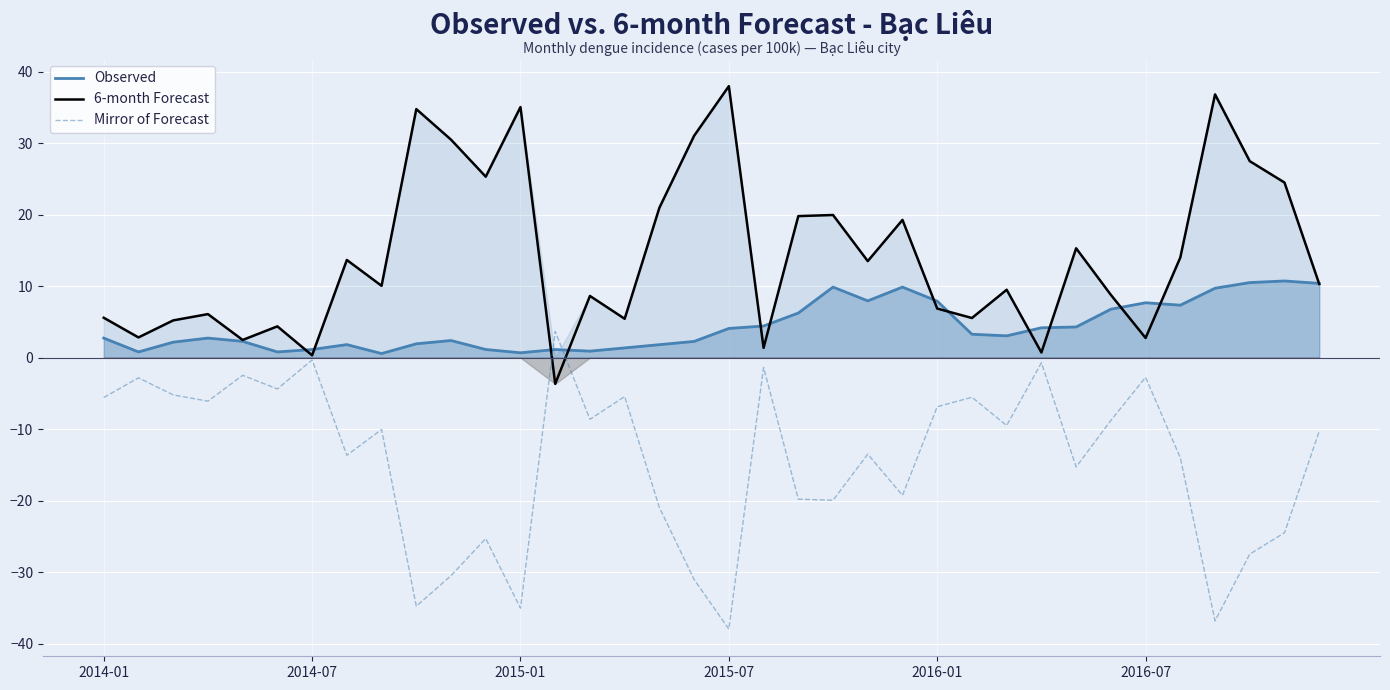

What is the smallest value displayed?

-38.0